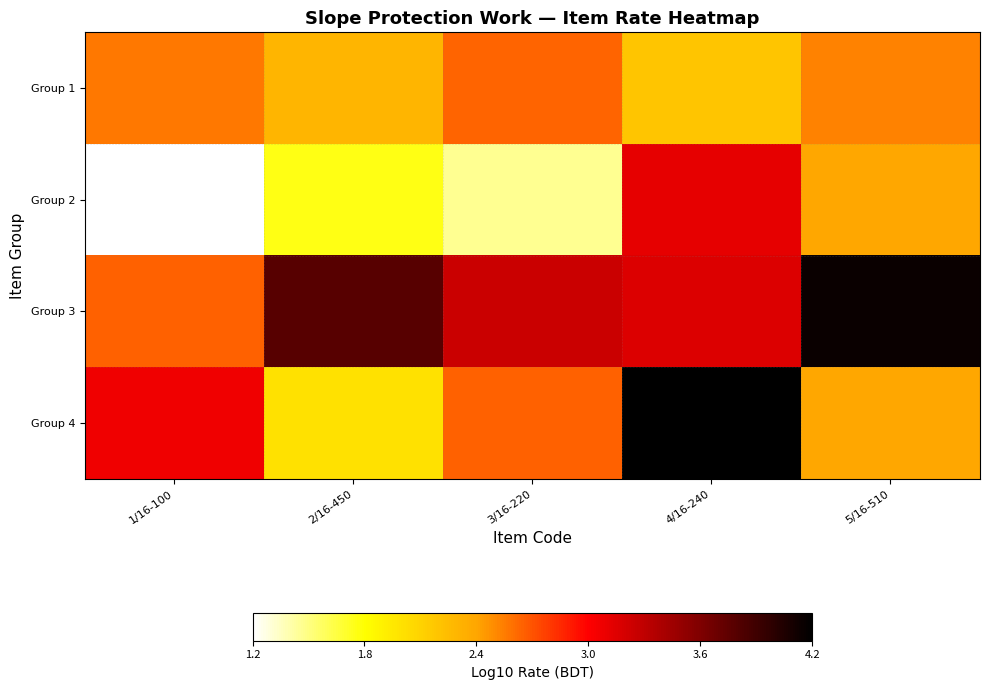

Rank the series by their average value, from lowest to highest.

Group 2, Group 1, Group 4, Group 3